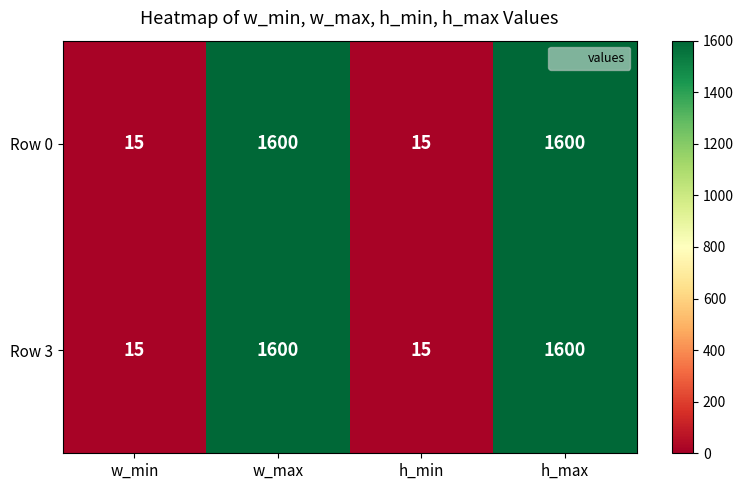

What is the total value across all series at w_min?

30